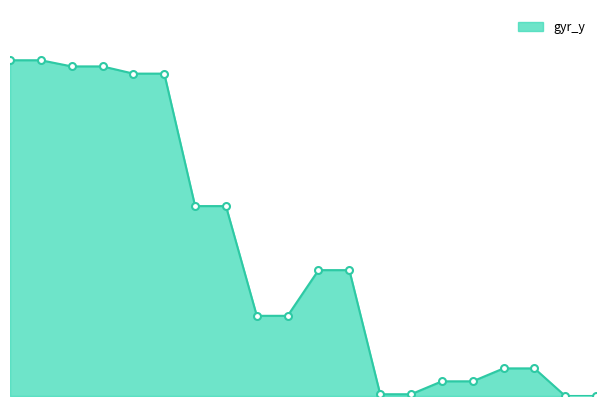

At which label is the value closest to 71?

6